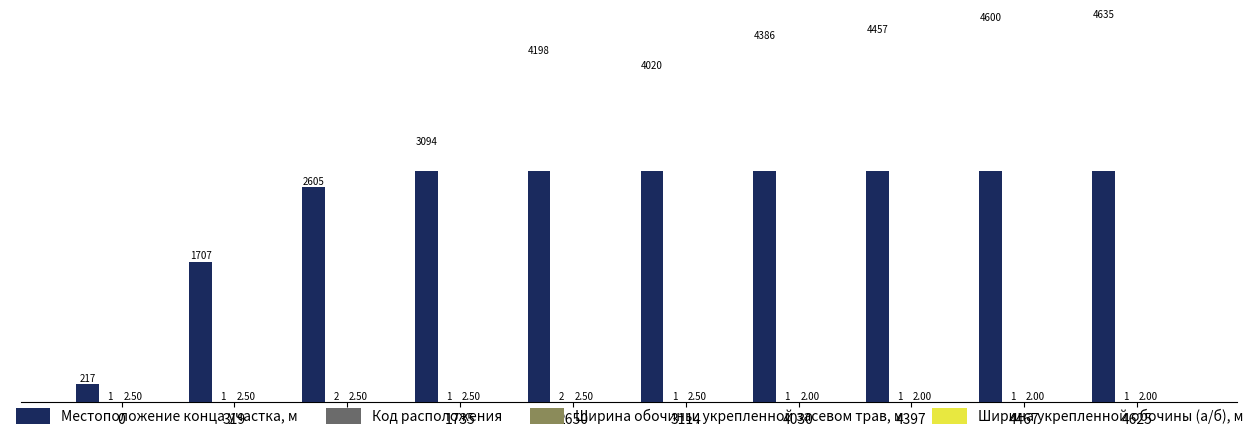

Rank the series at 4467 from highest to lowest value.

Местоположение конца участка, м, Ширина обочины, укрепленной засевом трав, м, Код расположения, Ширина укрепленной обочины (а/б), м